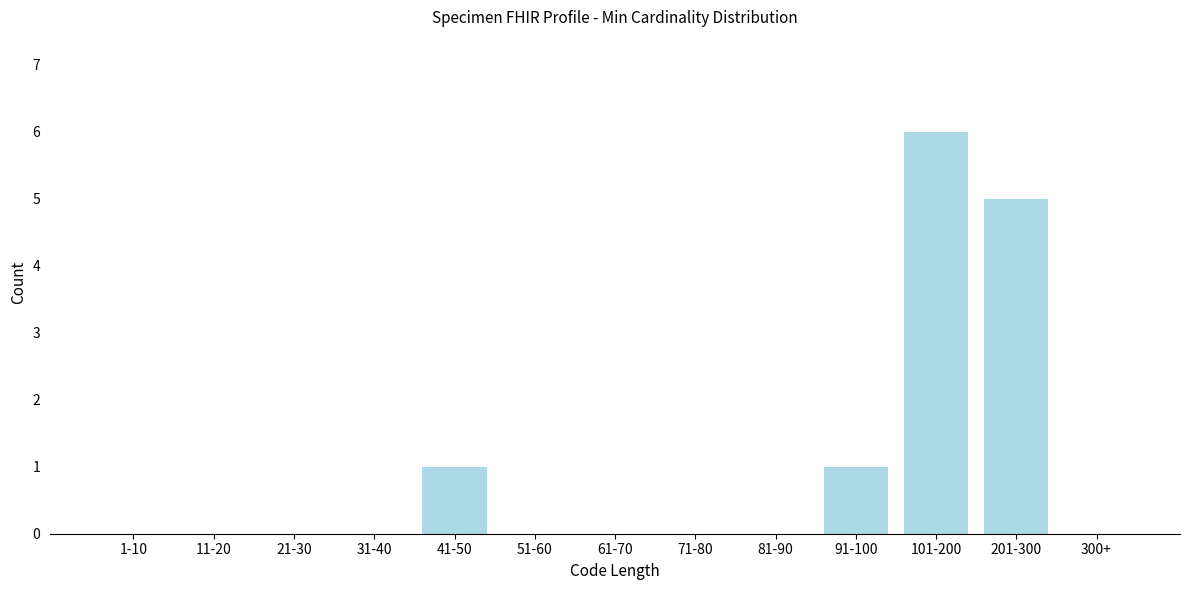

Reading left to right, what are all the values shown in this chart?

1-10=0	11-20=0	21-30=0	31-40=0	41-50=1	51-60=0	61-70=0	71-80=0	81-90=0	91-100=1	101-200=6	201-300=5	300+=0